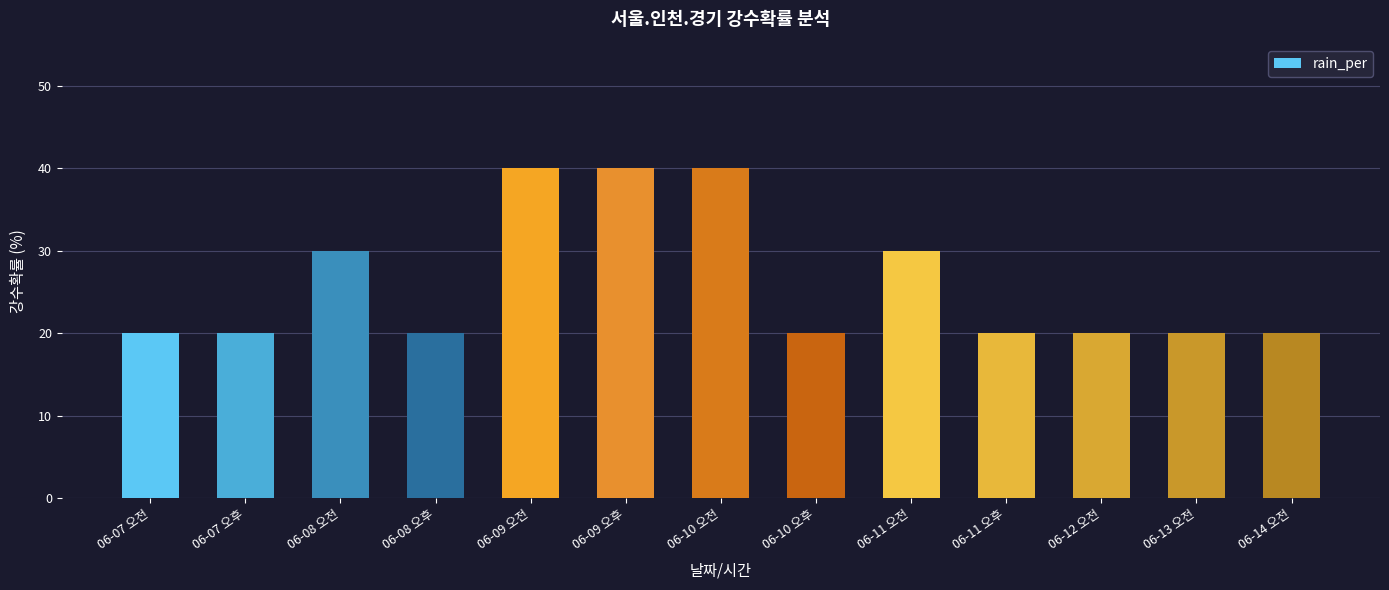

What is the maximum value shown in the chart?

40